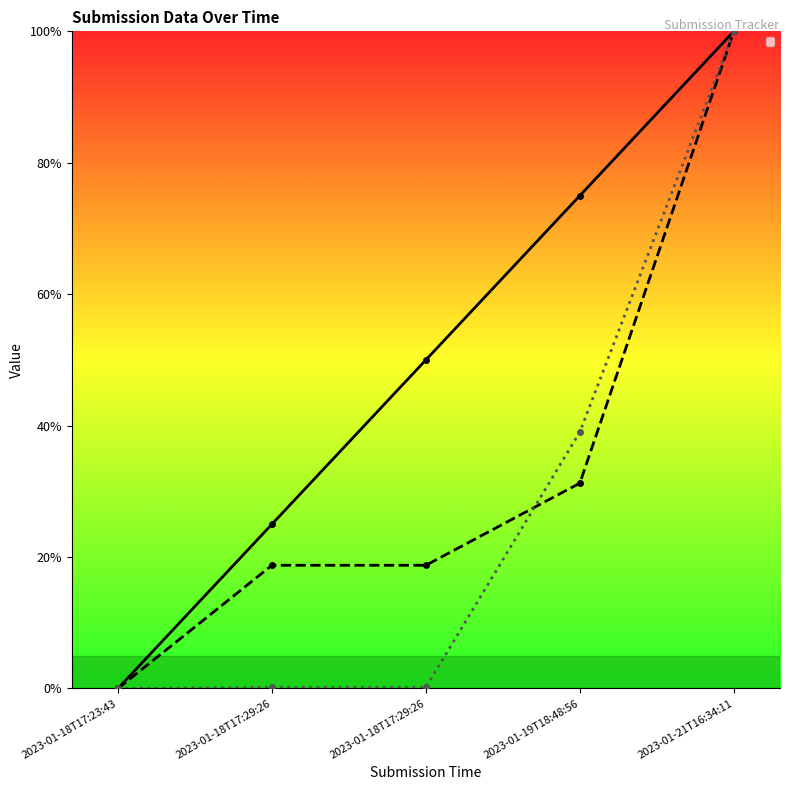

At which category does the chart reach its peak across all series?

2023-01-21T16:34:11